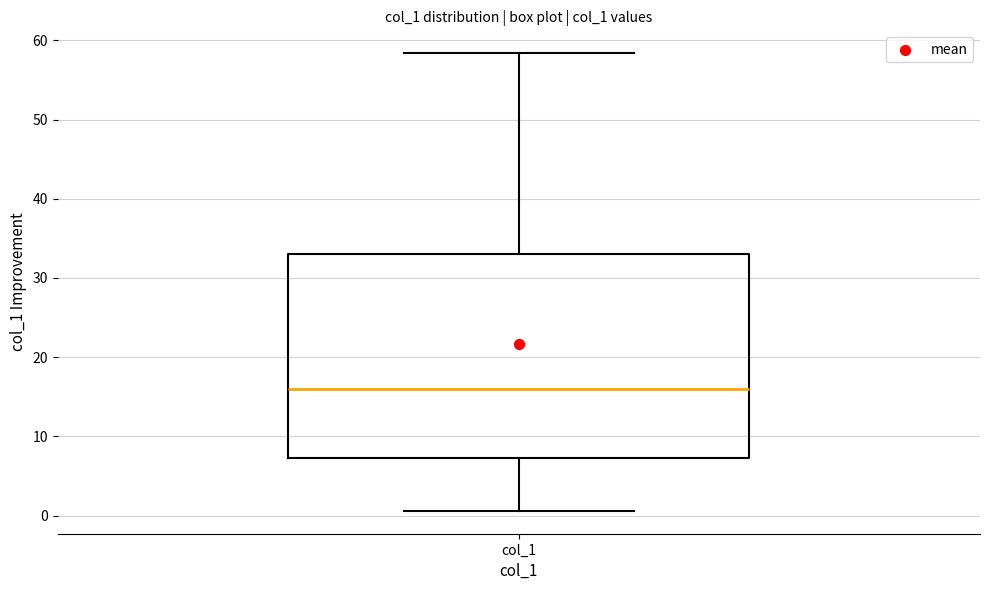

Transcribe this box plot: give where the median line is, the range the box spans, and where the two whiskers end, as read against the y-axis. The values are not printed on the chart, so give them approximately, as read against the axis.

median 16, box 7 to 33, whiskers 1 to 58